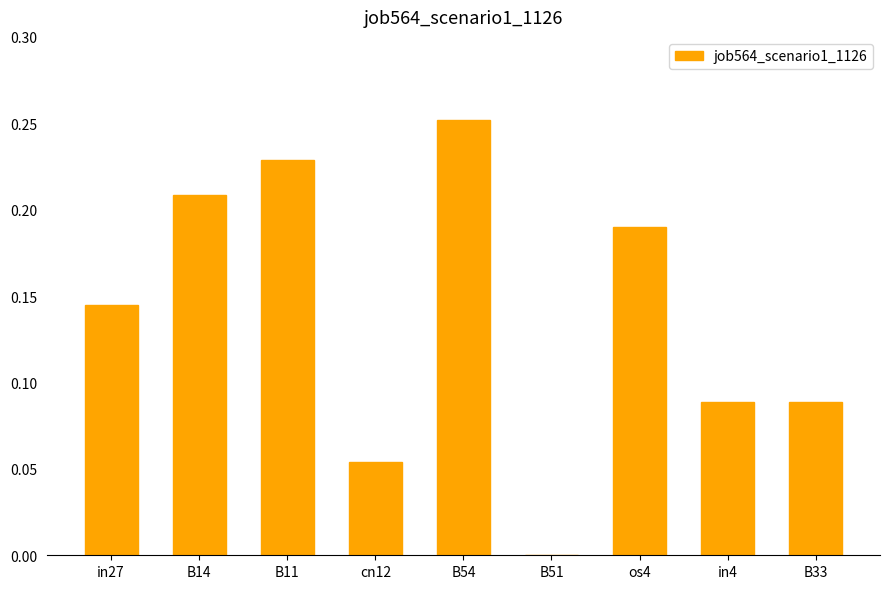

Which has a higher value, B33 or cn12?

B33